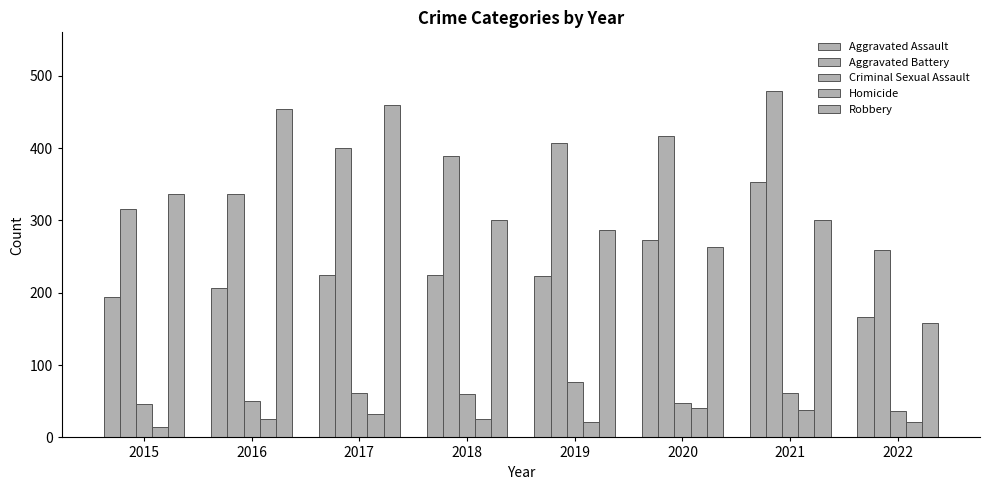

How many bars are there in each group?

5